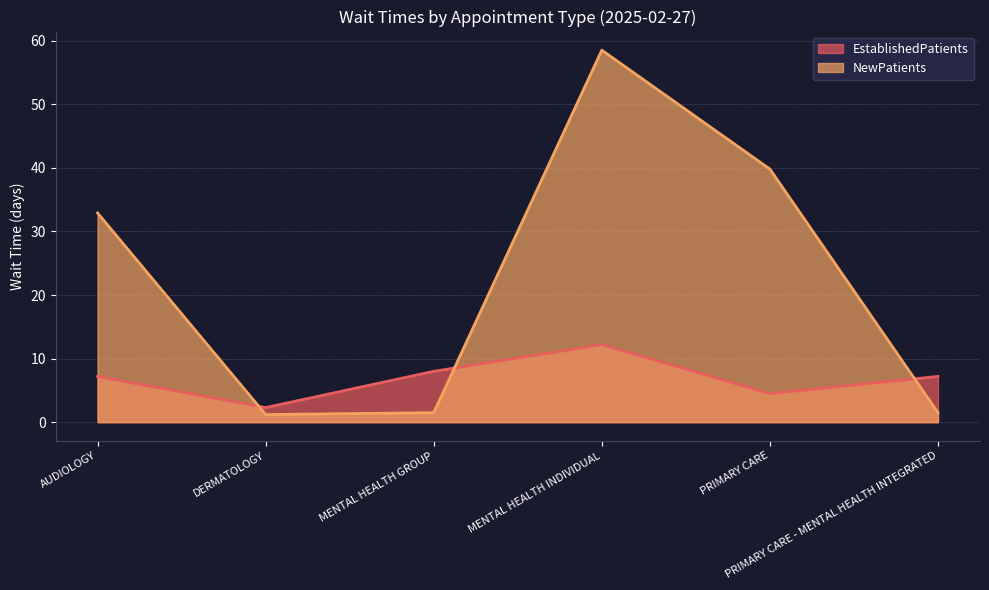

What is the greatest value displayed?

58.5